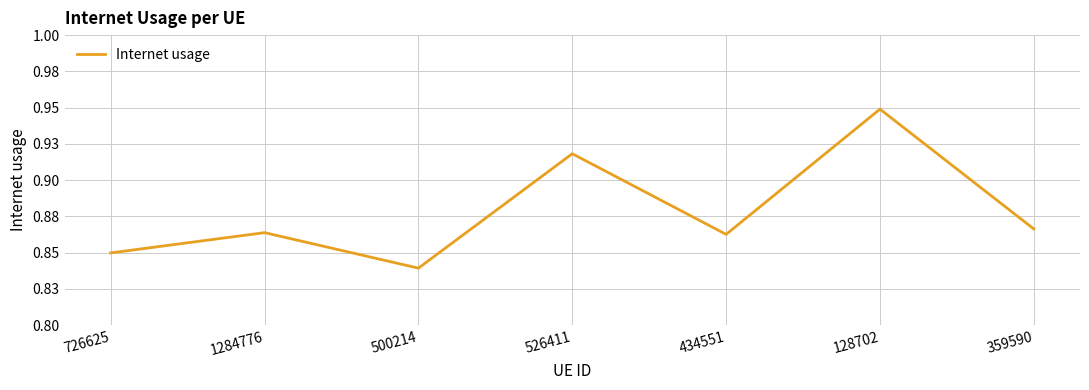

Reading right to left, extract all data points from this chart.

0.9	0.9	0.9	0.9	0.8	0.9	0.8